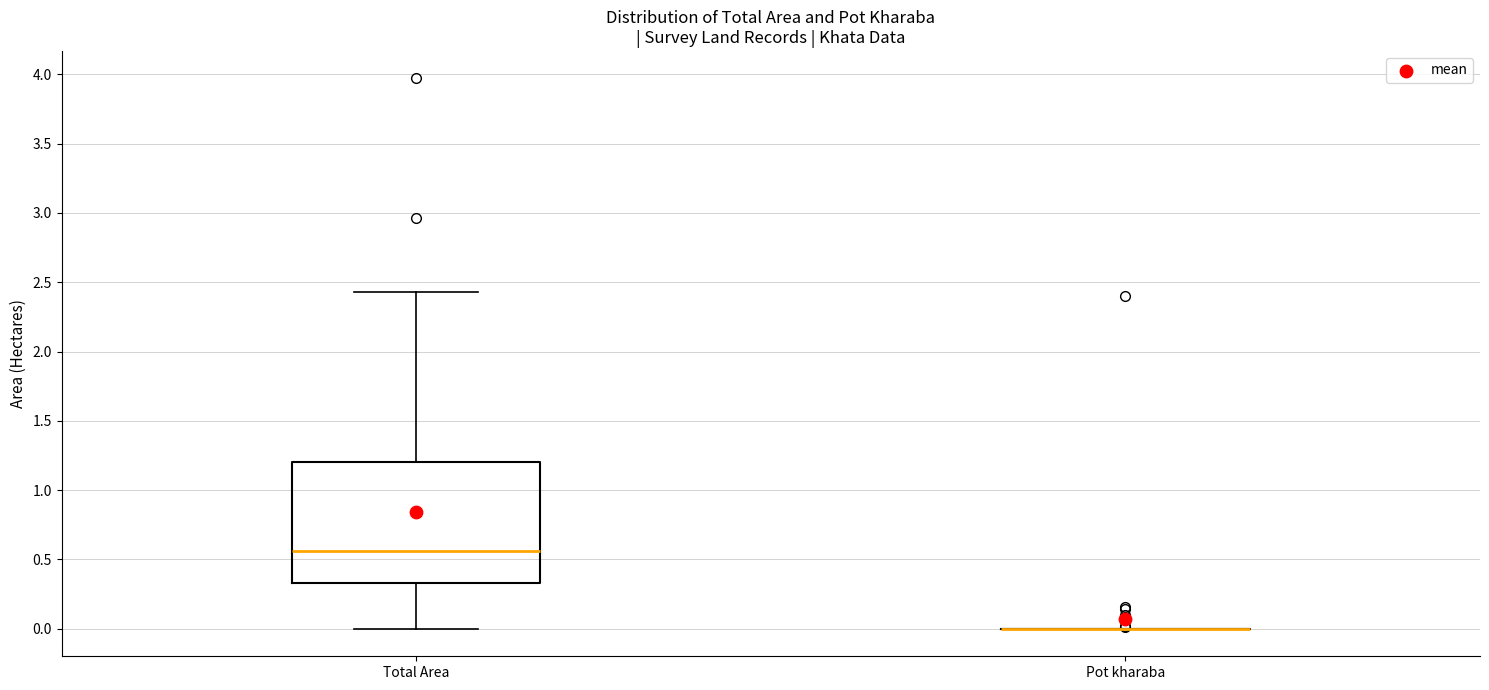

Reading left to right, transcribe this box plot: for each box, give where its median line is, the range the box spans, and where its two whiskers end, as read against the y-axis. The values are not printed on the chart, so give them approximately, as read against the axis.

Total Area: median 0.55, box 0.35 to 1.20, whiskers 0.00 to 2.45
Pot kharaba: box collapsed to a line at 0.00, whiskers 0.00 to 0.00